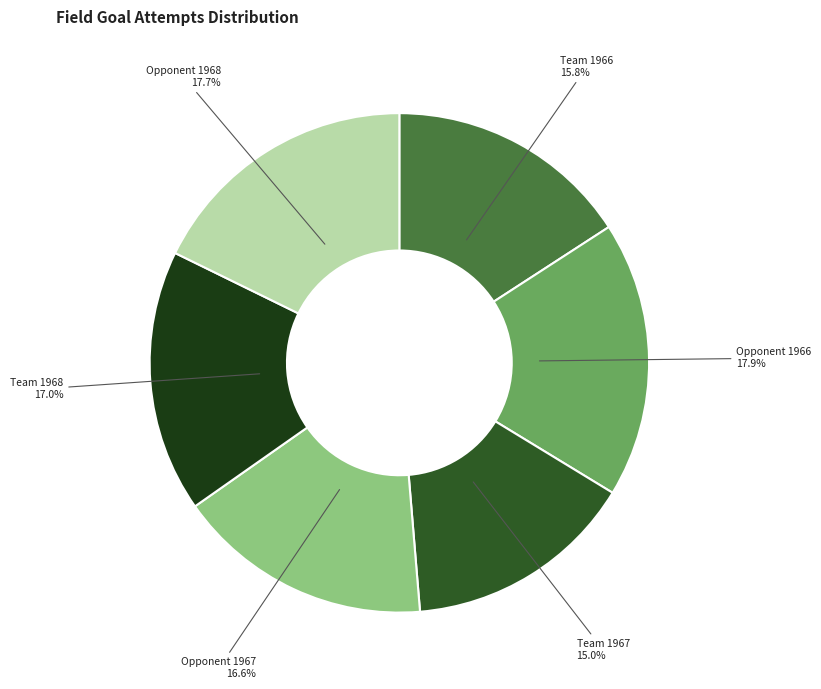

To the nearest percent, what is the average slice percentage?

17%